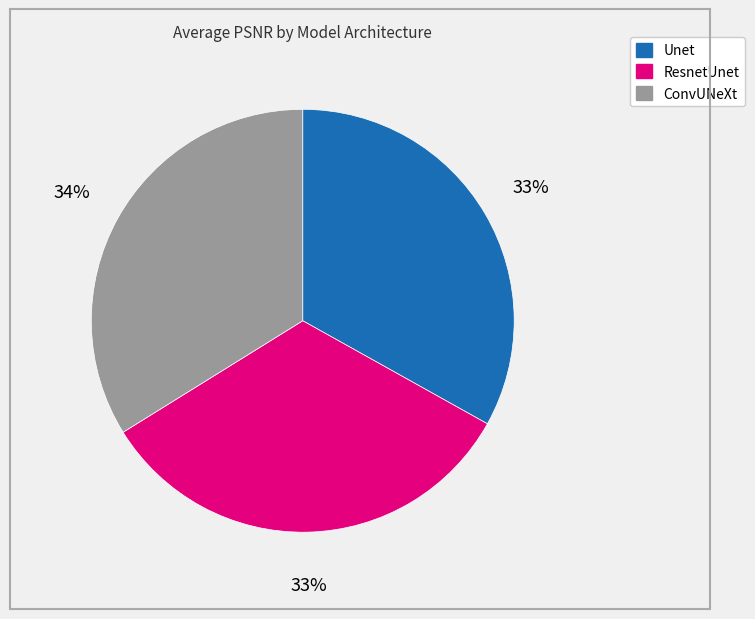

Is there any slice that represents more than half of the pie?

No